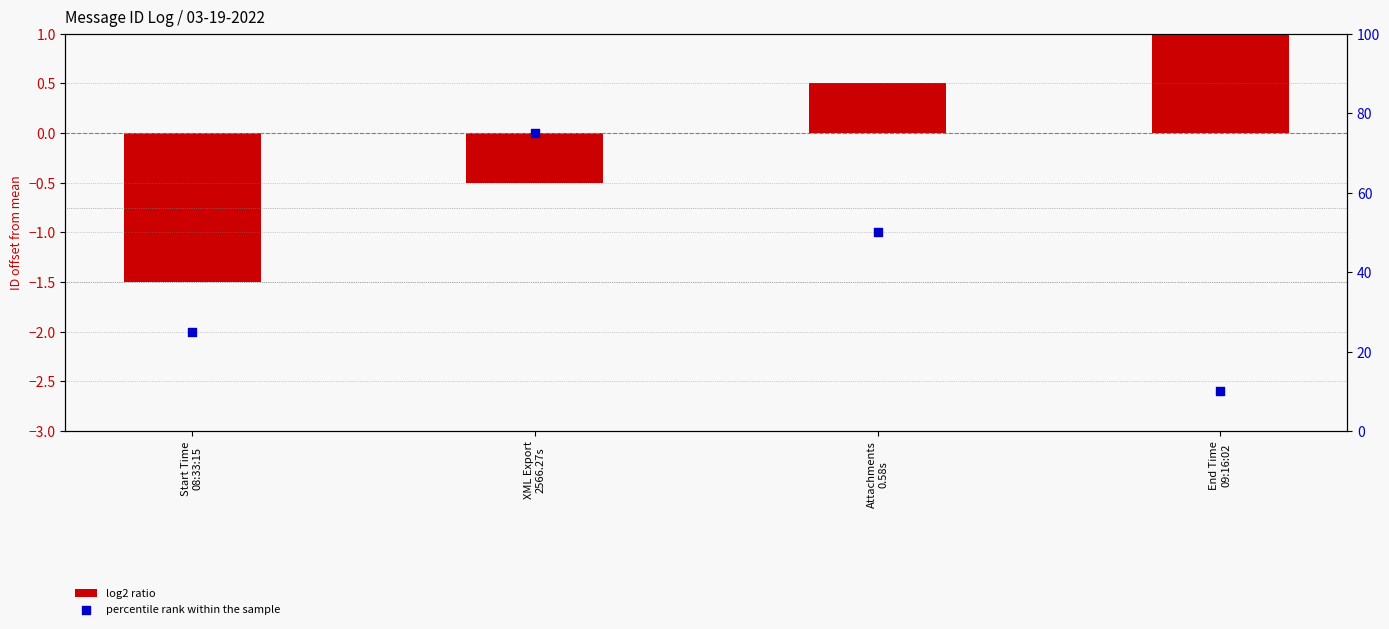

At which category is the sum across all series the highest?

XML Export
2566.27s